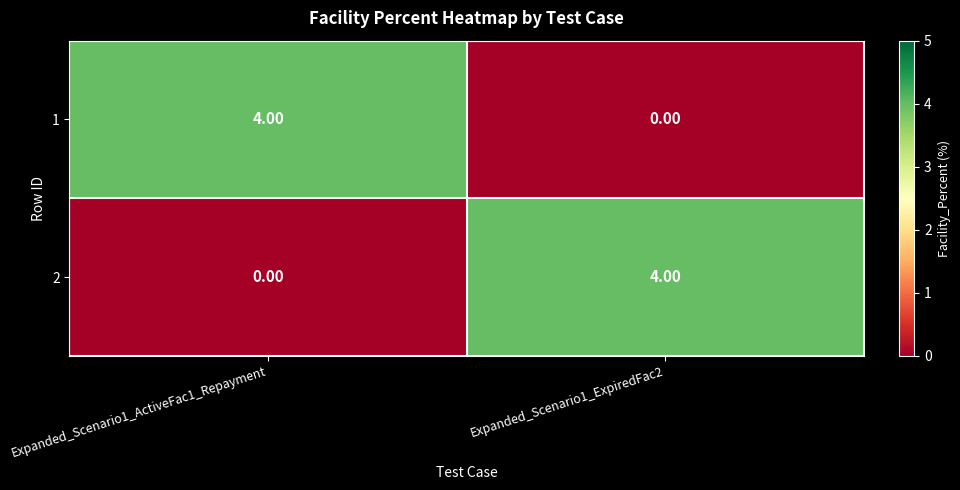

What is the total value across all series at Expanded_Scenario1_ExpiredFac2?

4